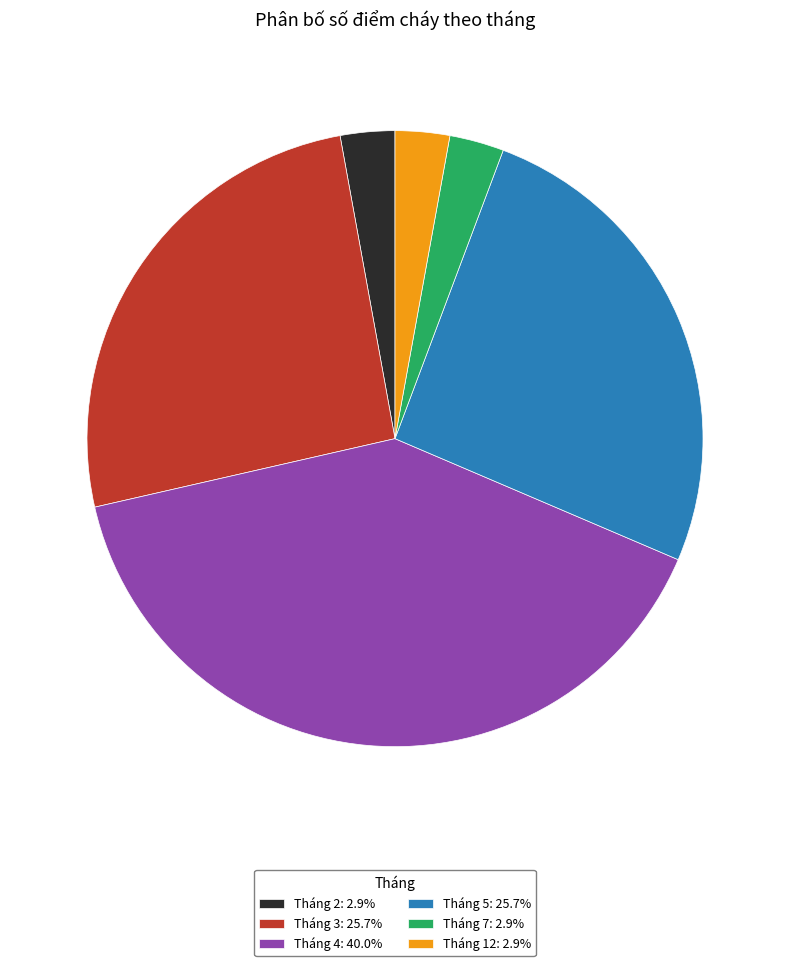

Is Tháng 2 the majority of the pie?

No